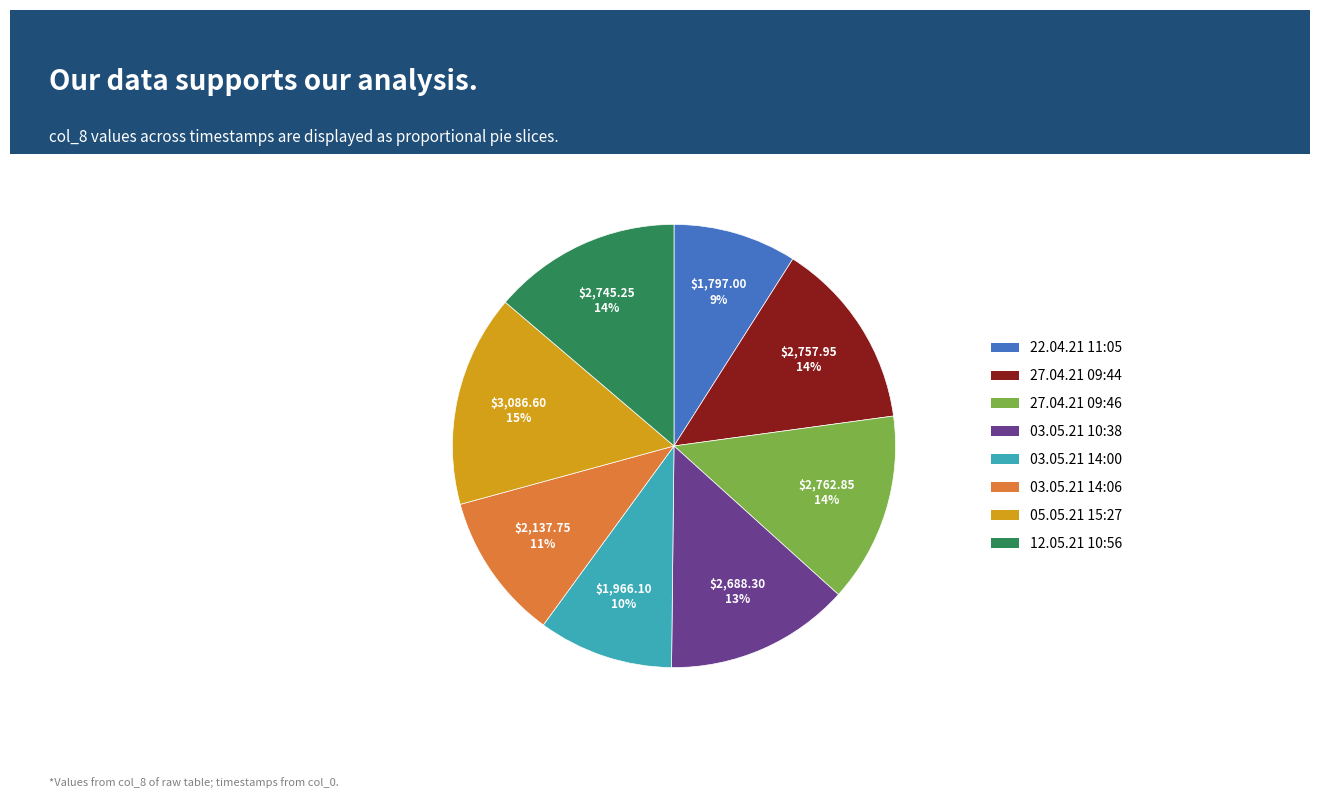

Which slice is the smallest?

22.04.21 11:05